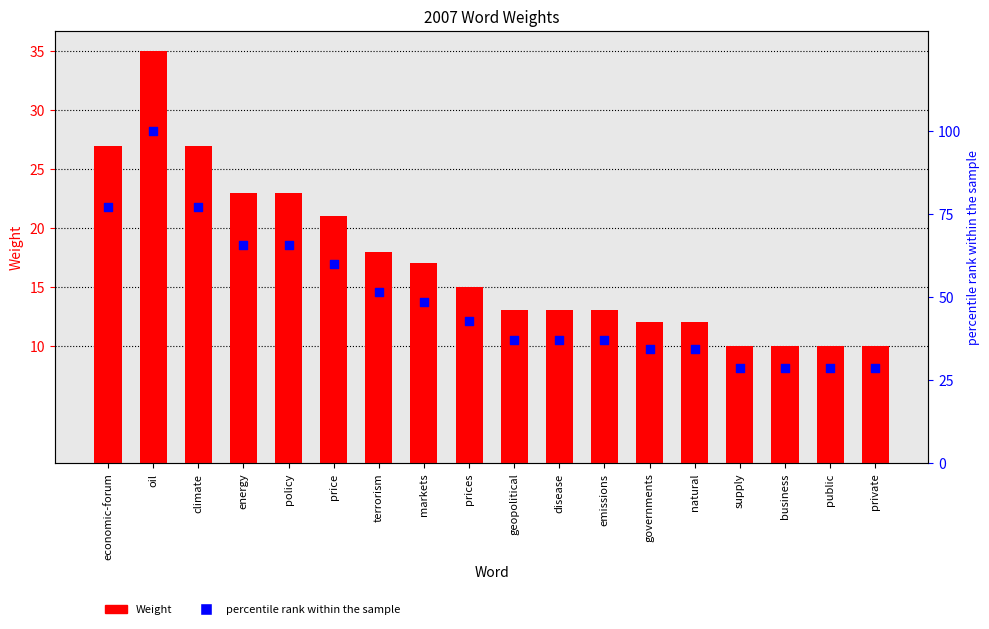

At how many categories does at least one series exceed 85?

1